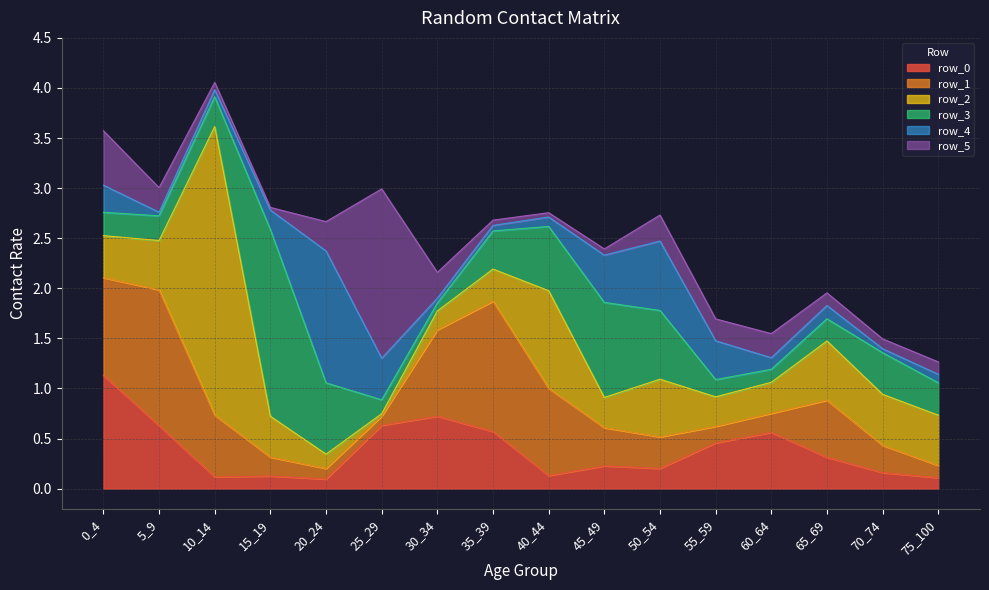

True or false: row_0 has more than 0 points higher than both neighbors.

True